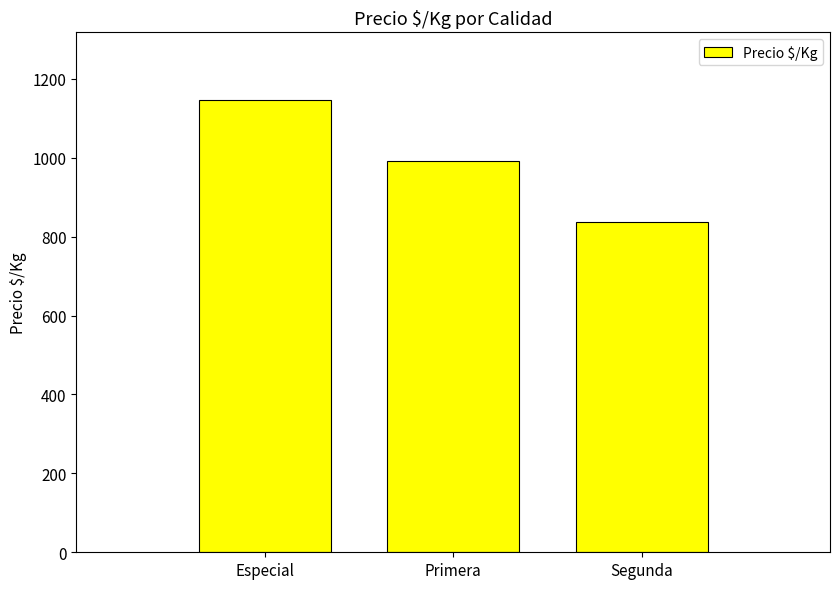

Reading left to right, extract all data points from this chart.

1146	992	838